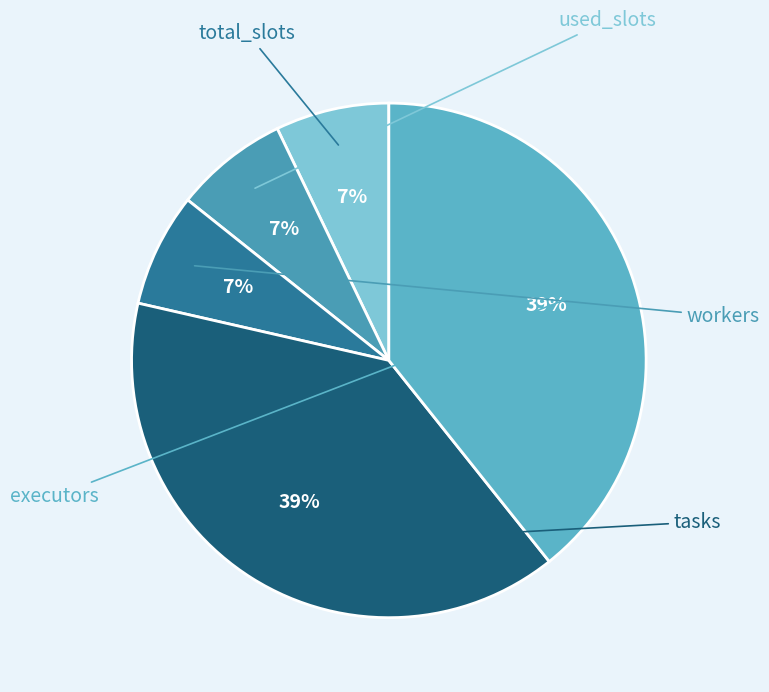

What is the smallest slice in the pie chart?

total_slots